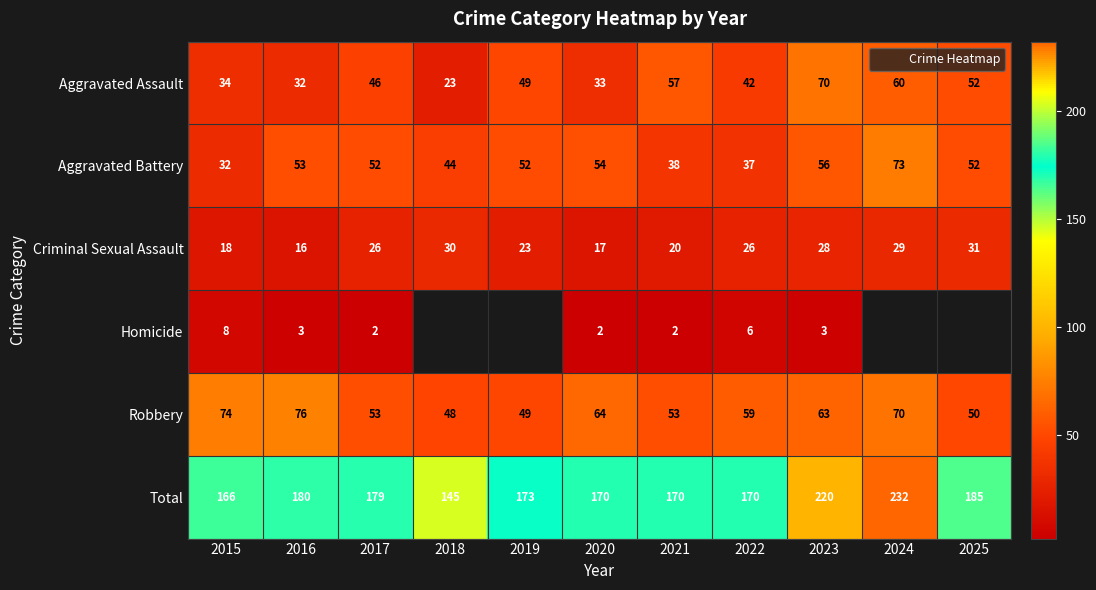

What is the sum of the Robbery values at 2016 and 2021?

129.0